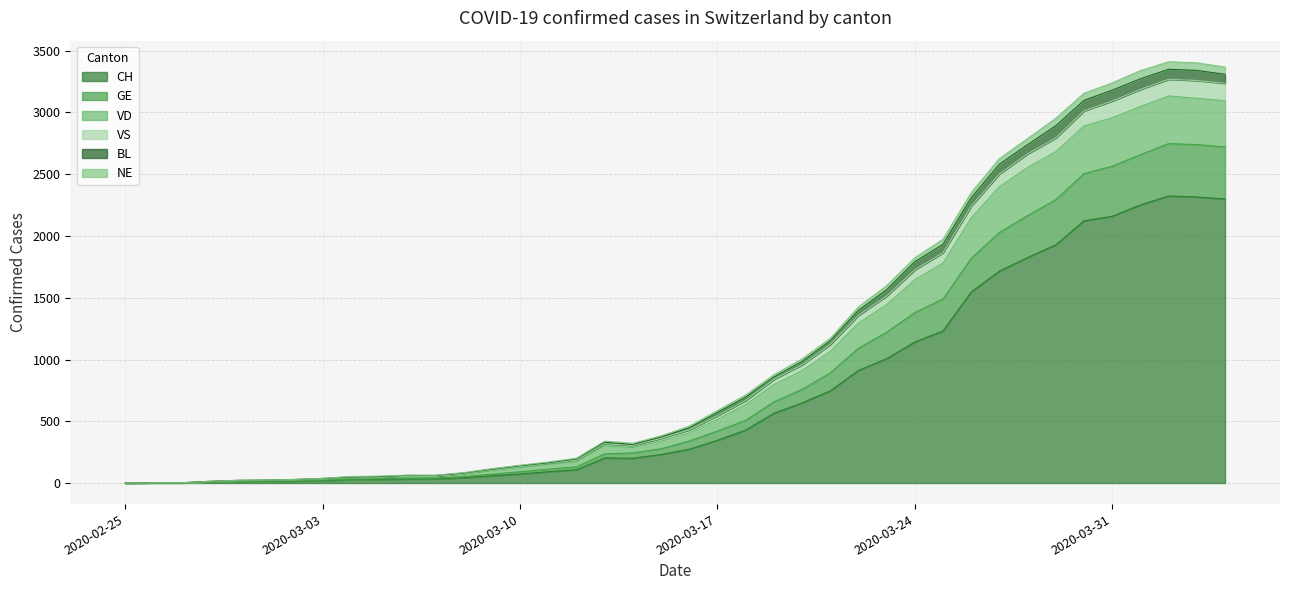

At which label does NE reach its peak?

2020-04-02